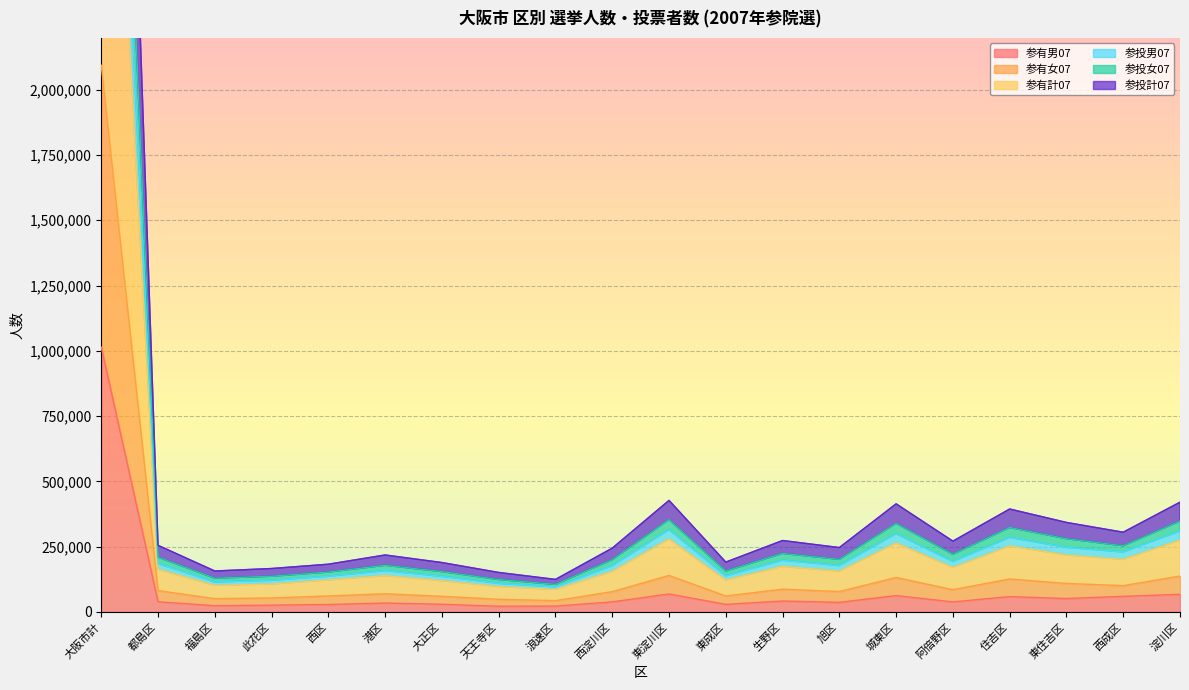

At which category is the sum across all series the highest?

大阪市計